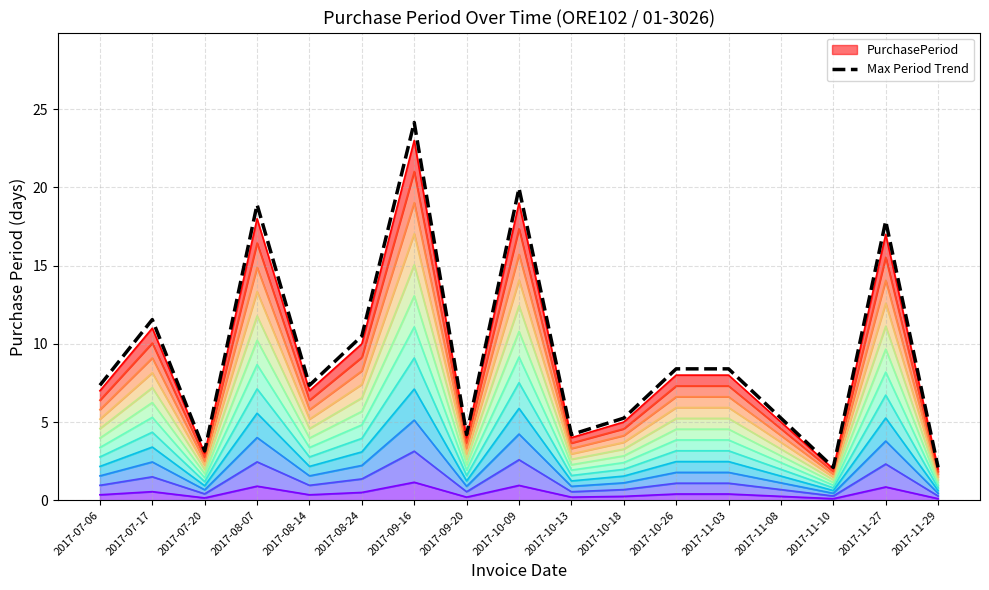

List the labels in order of value, smallest first.

2017-11-10, 2017-11-29, 2017-07-20, 2017-09-20, 2017-10-13, 2017-10-18, 2017-11-08, 2017-07-06, 2017-08-14, 2017-10-26, 2017-11-03, 2017-08-24, 2017-07-17, 2017-11-27, 2017-08-07, 2017-10-09, 2017-09-16